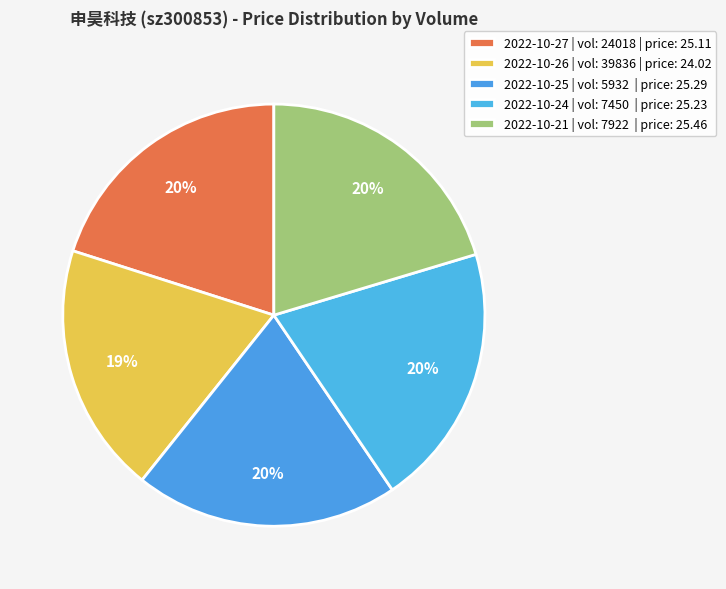

How many slices are in this pie chart?

5